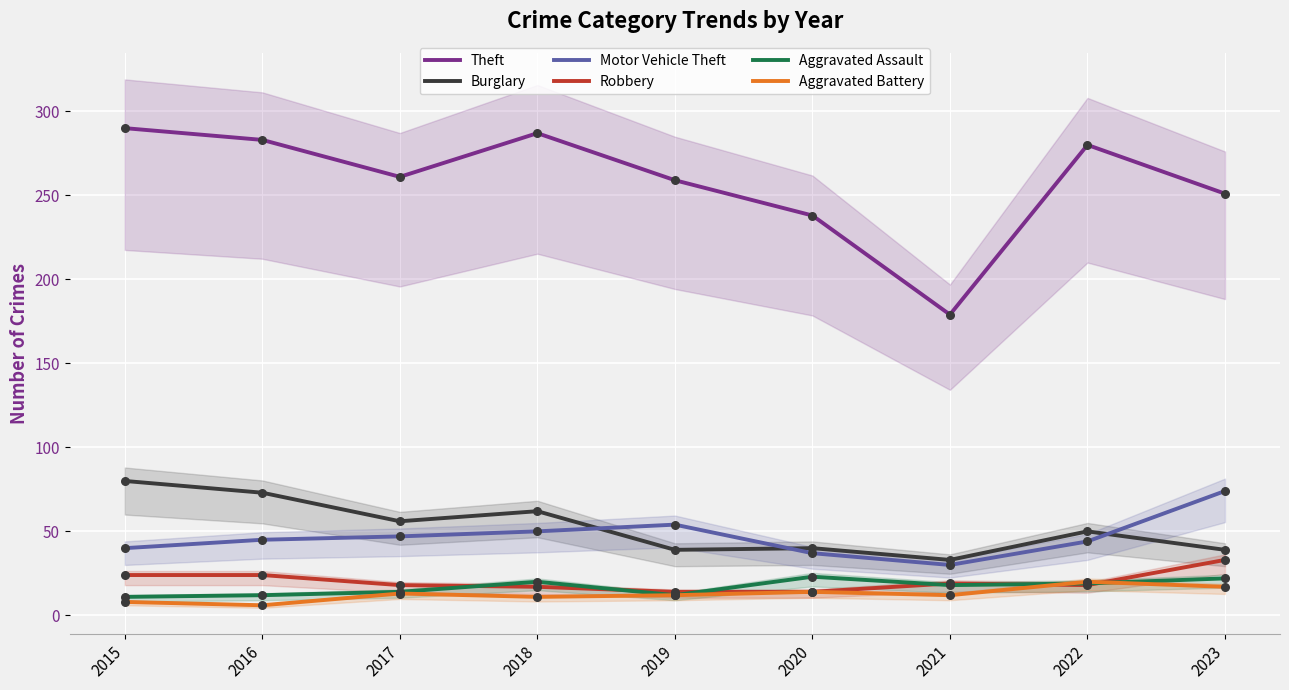

Which series has the largest total across all categories?

Theft